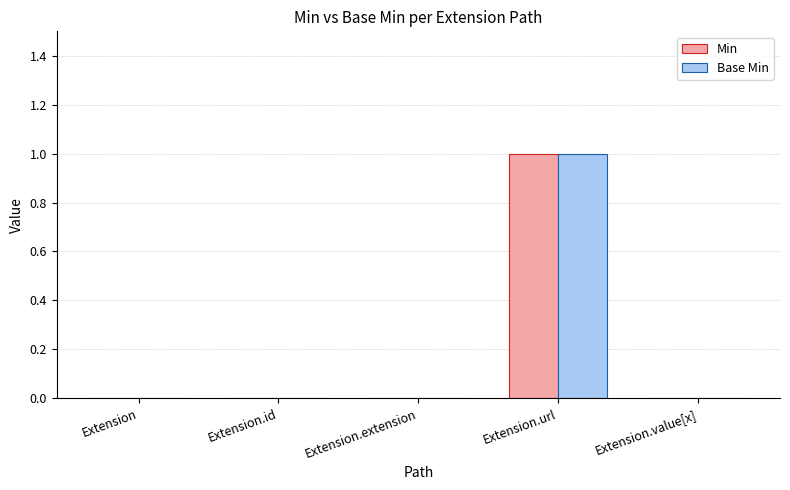

The Min series shows 0 at Extension.id. True or false?

True